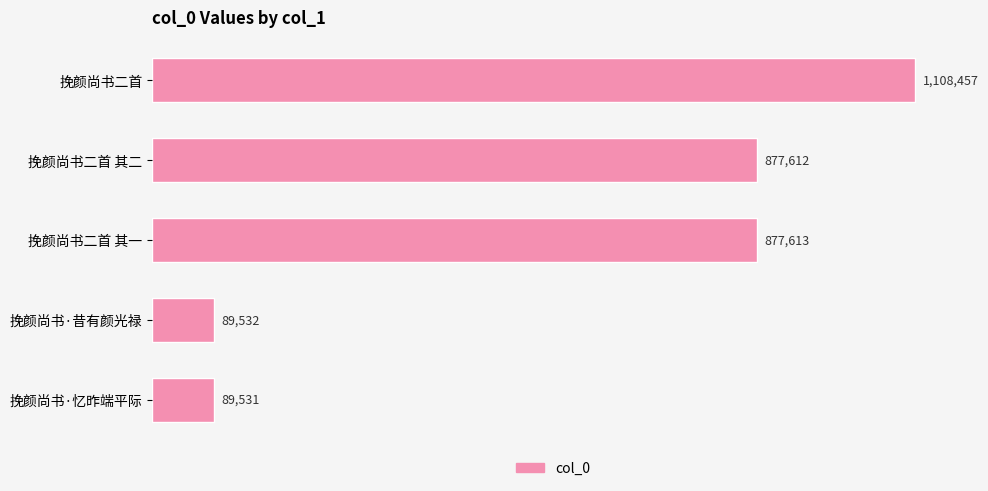

Are the bars grouped side by side (vs. stacked)?

No